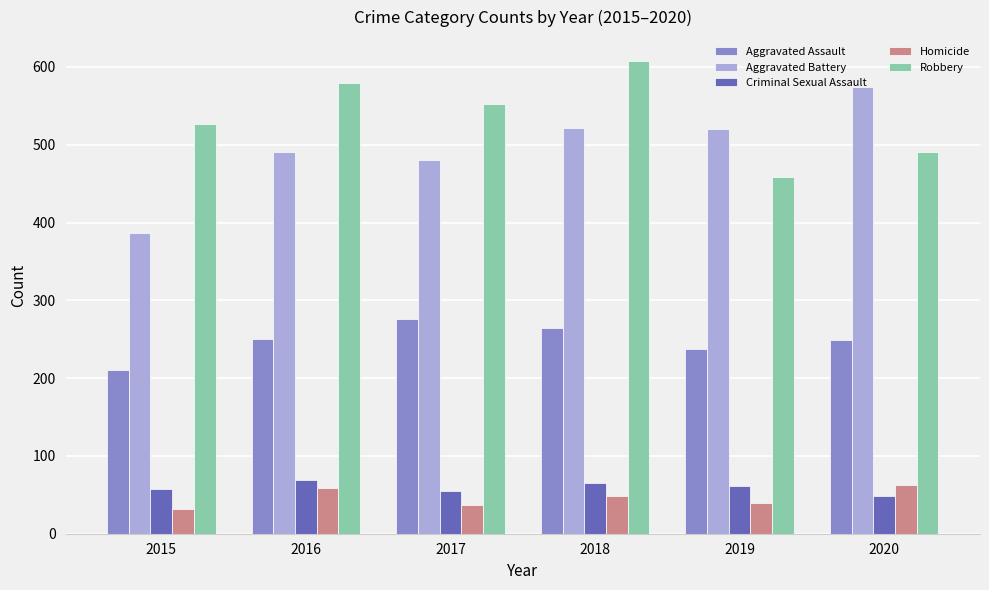

What is the sum of all Robbery values?

3216